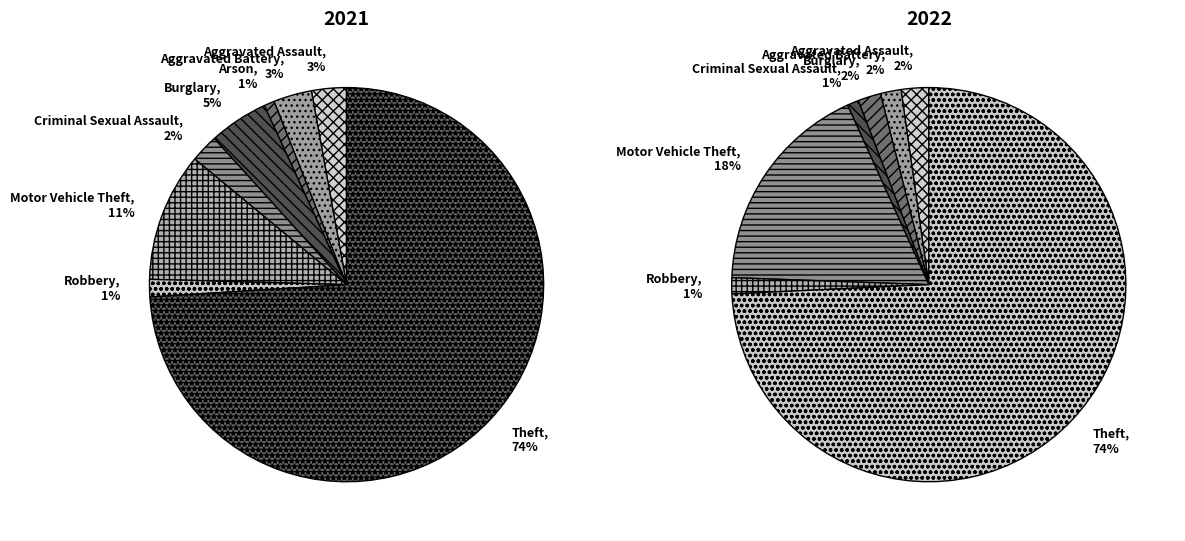

True or false: 2 accounts for 13% of the total.

False